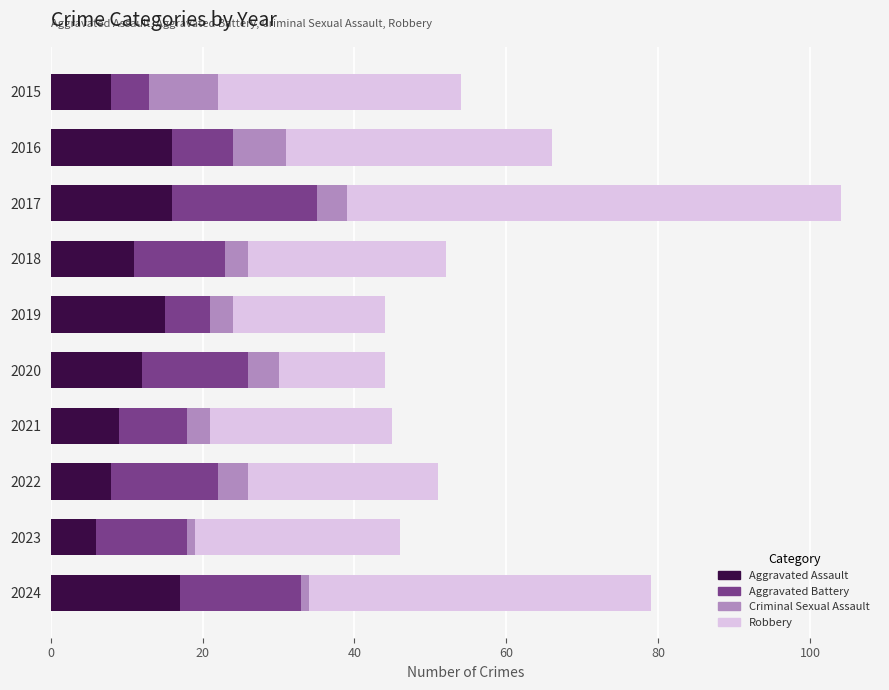

What is the total value across all series at 2022?

51